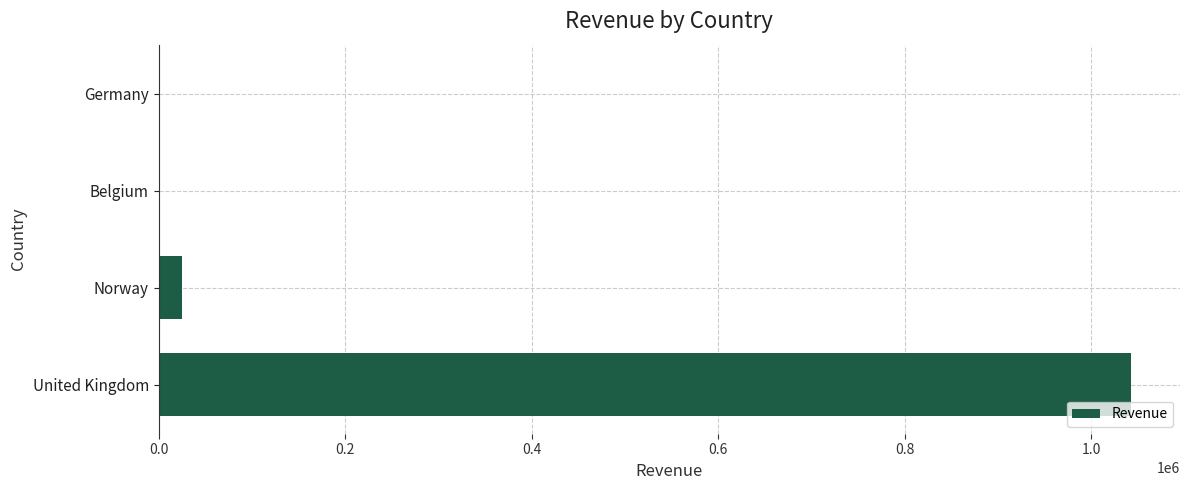

What is the greatest value displayed?

1043269.0